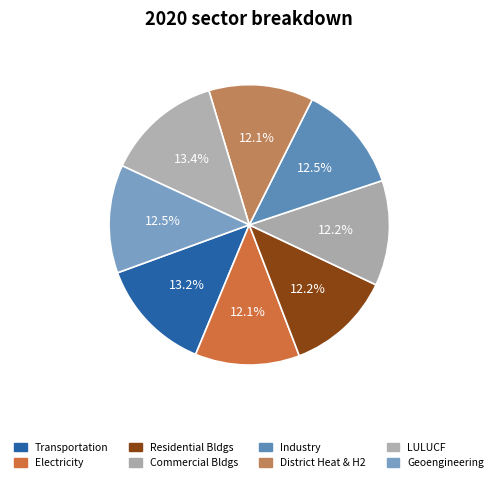

Which slice is the smallest?

electricity sector